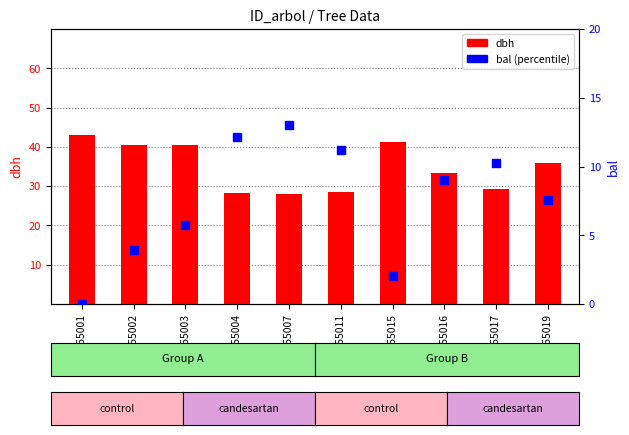

Which series has the largest total across all categories?

dbh